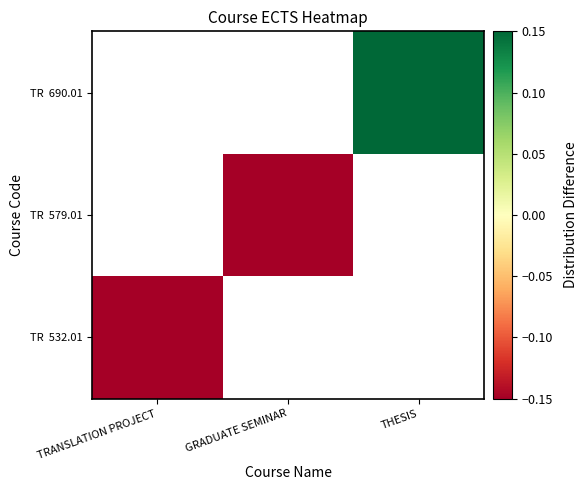

List the series in order of their overall mean, lowest first.

TR 532.01, TR 579.01, TR 690.01